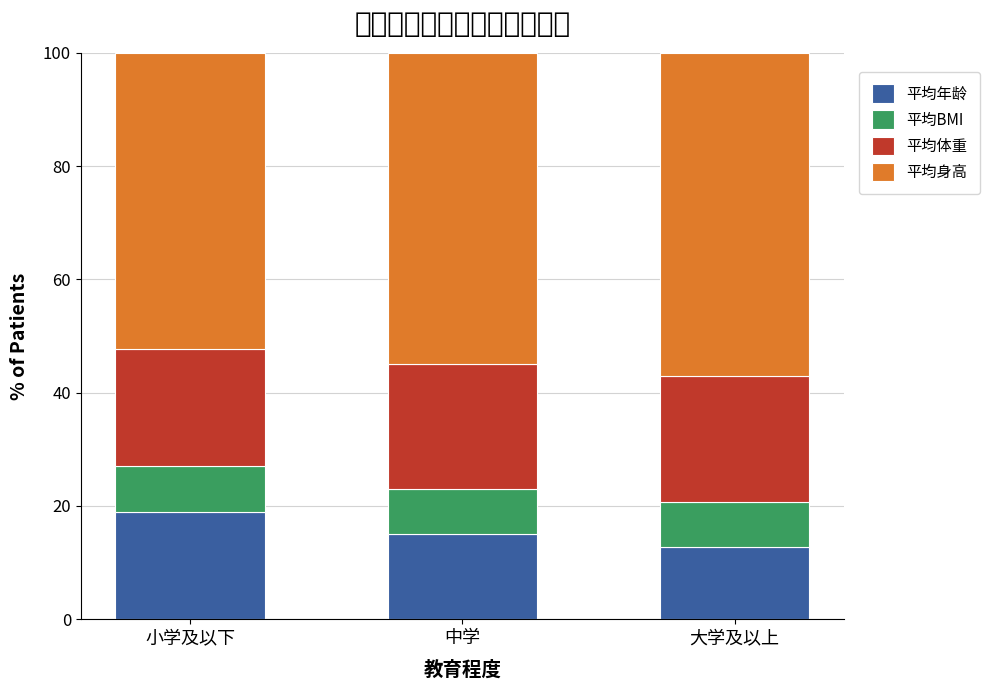

Reading left to right, list the values for the 平均年龄 series.

小学及以下=18.9	中学=15.1	大学及以上=12.7